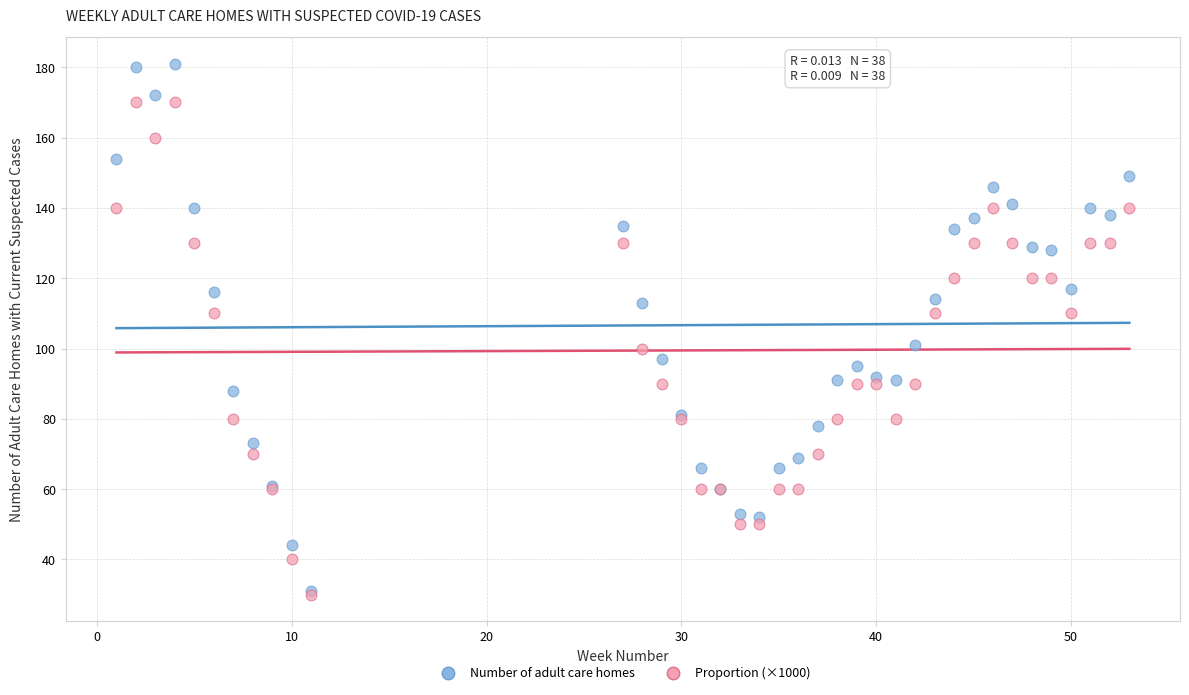

What are all the series names shown in the legend?

Number of adult care homes, Proportion (×1000)